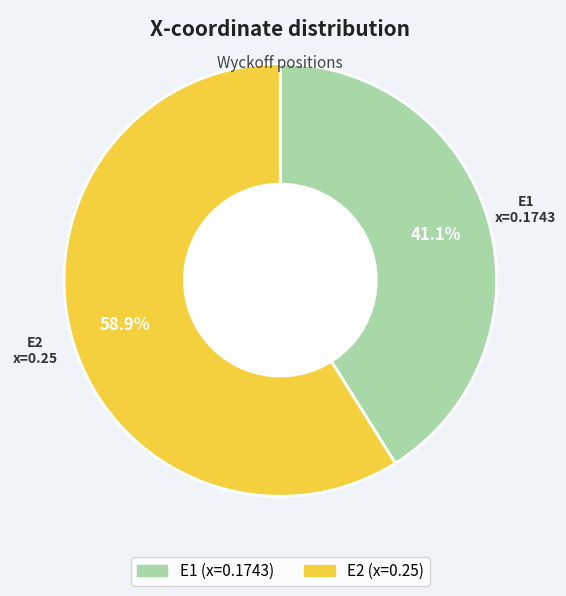

Count the number of slices in the pie.

2